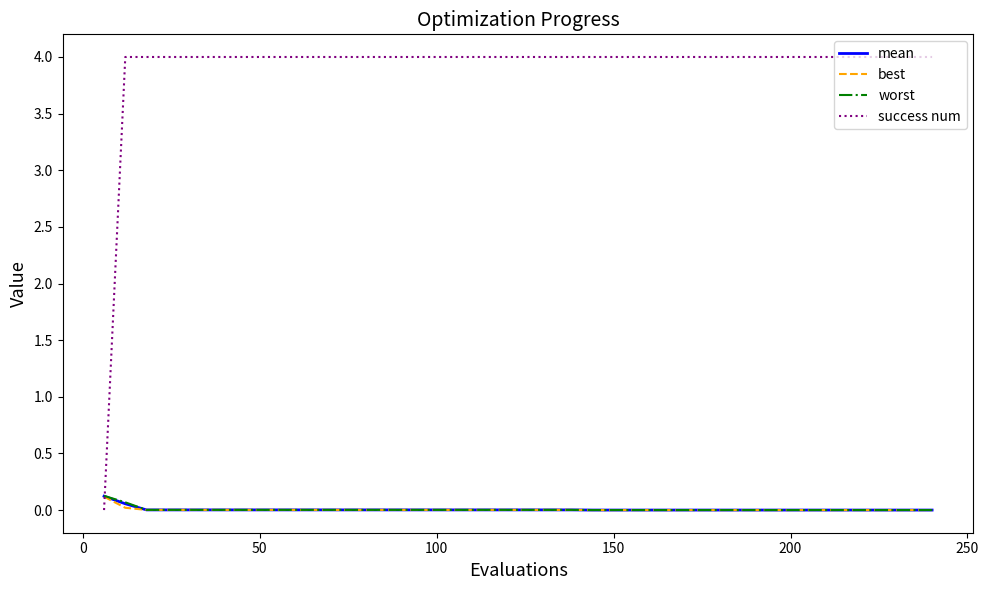

What is the greatest value displayed?

4.0